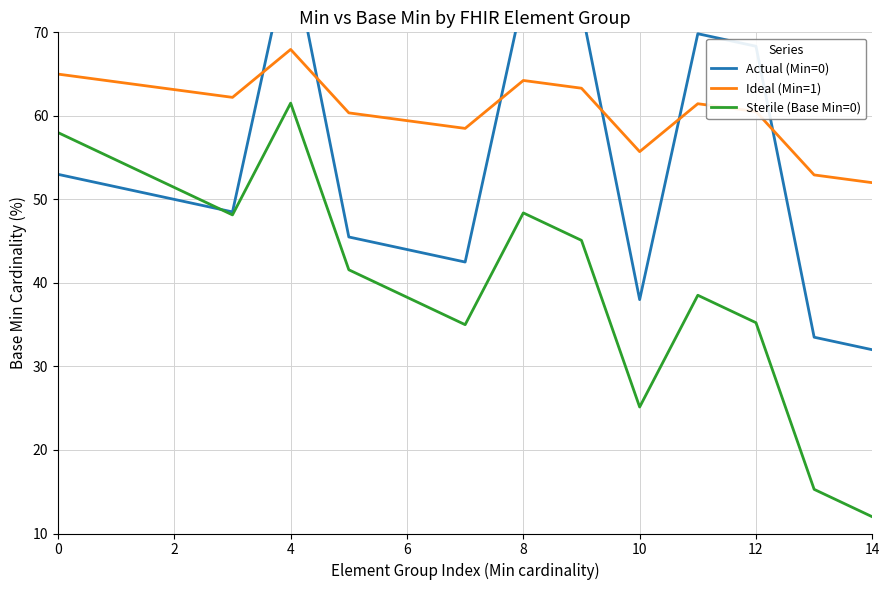

Is the value of Ideal (Min=1) at 8 greater than the value of Sterile (Base Min=0) at 14?

Yes